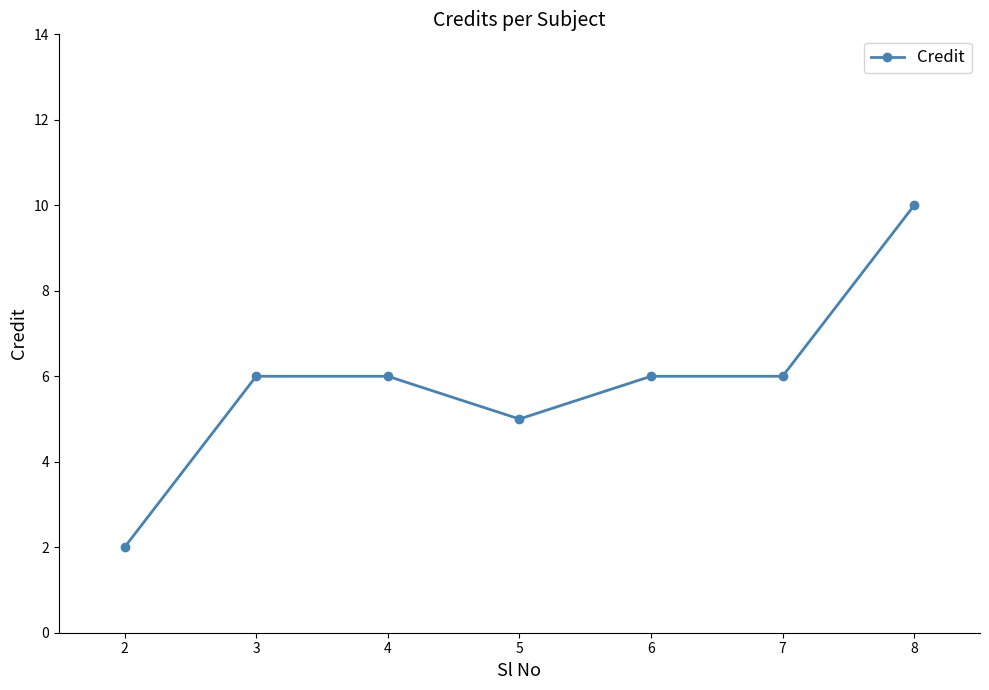

What is the value of the 4th point from the left?

5